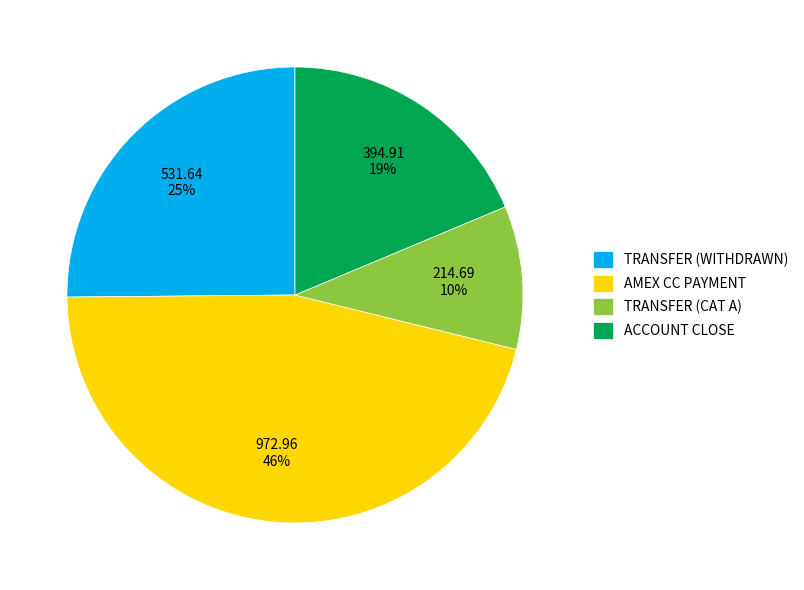

Rank the categories by value from highest to lowest.

AMEX CC PAYMENT, TRANSFER (WITHDRAWN), ACCOUNT CLOSE, TRANSFER (CAT A)